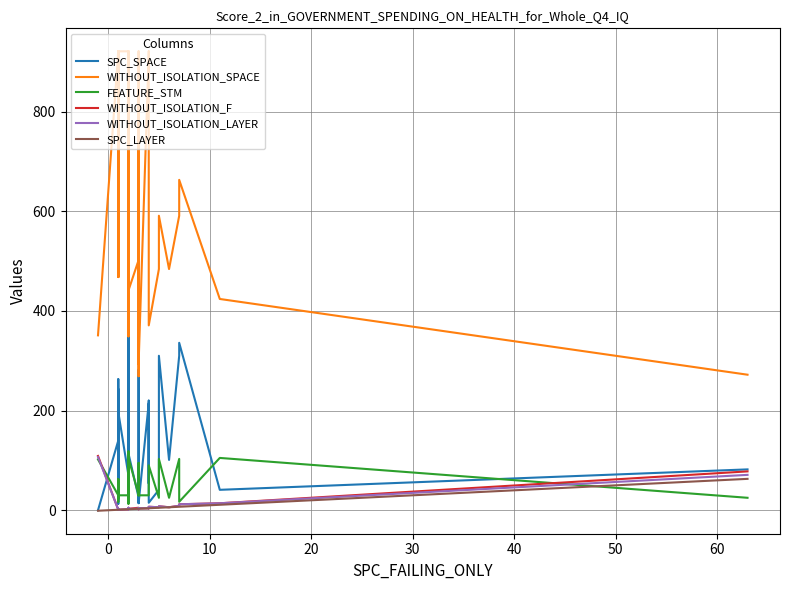

Reading left to right, what are all the values shown in this chart?

SPC_SPACE: 0	140	32	243	13	128	24	23	221	263	130	143	197	70	142	51	154	358	140	42	425	199	114	26	35	43	15	282	14	215	54	220	15	41	310	101	310	336	41	82
WITHOUT_ISOLATION_SPACE: 351	921	468	666	721	921	746	484	468	921	921	502	921	921	921	592	349	921	921	366	921	921	441	502	921	502	269	835	294	918	921	921	371	484	591	484	591	663	424	272
FEATURE_STM: 102	30	62	17	30	30	30	25	62	30	30	31	30	30	30	13	73	30	30	118	30	30	105	31	30	31	95	45	30	30	30	30	90	25	103	25	103	17	105	25
WITHOUT_ISOLATION_F: 109	1	2	2	1	1	1	2	2	2	1	3	1	2	2	3	3	3	2	5	3	2	3	5	4	2	3	4	4	4	6	4	7	6	8	6	9	12	14	78
WITHOUT_ISOLATION_LAYER: 107	1	2	2	1	1	1	2	2	2	1	3	1	2	2	3	3	3	2	5	3	2	3	3	4	2	3	4	4	4	6	4	7	6	8	6	9	12	14	71
SPC_LAYER: -1	1	1	1	1	1	1	1	1	1	1	1	1	2	2	2	2	2	2	2	2	2	2	3	3	3	3	3	3	4	4	4	4	5	5	6	7	7	11	63